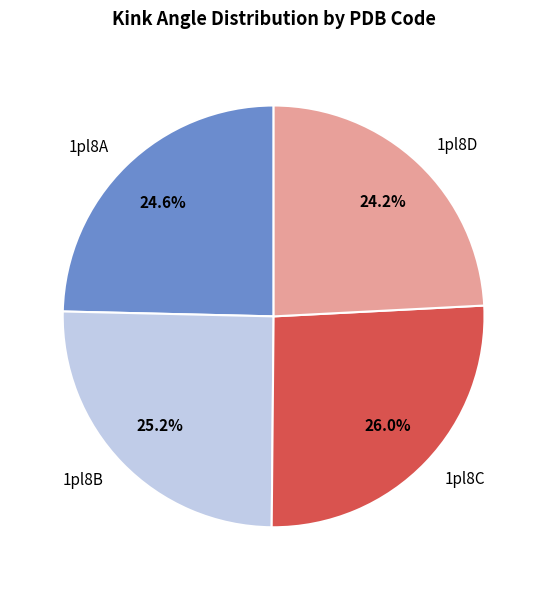

Which category has the biggest portion of the pie?

1pl8C